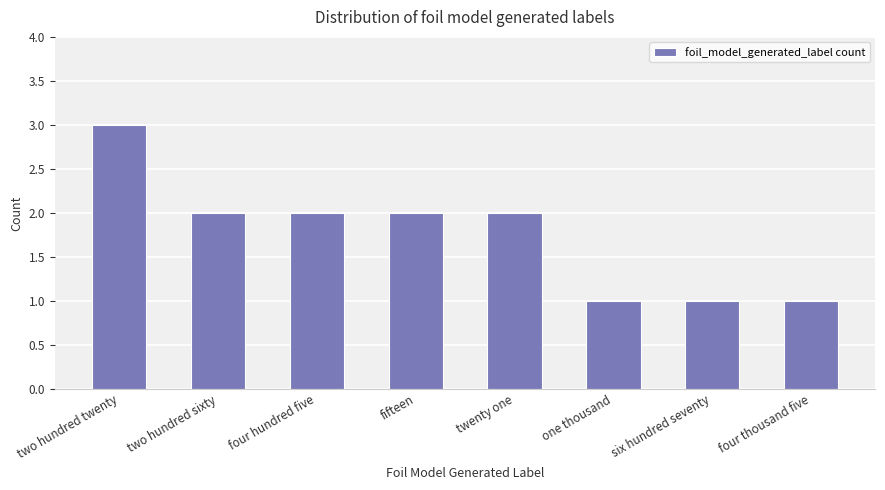

What is the change in value from twenty one to four thousand five?

-1